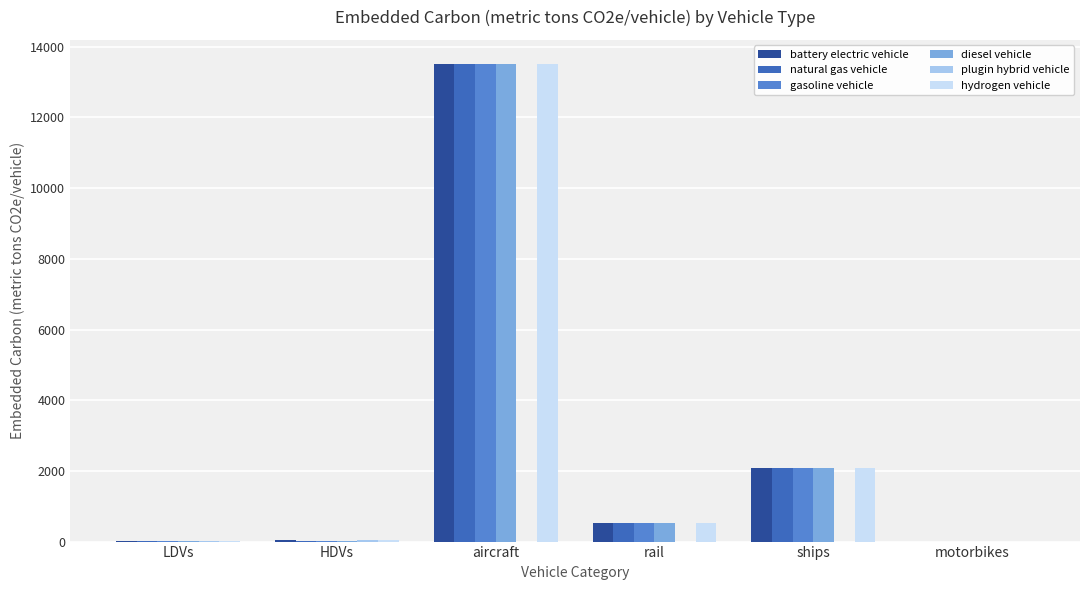

What is the sum of the diesel vehicle values at rail and motorbikes?

521.3